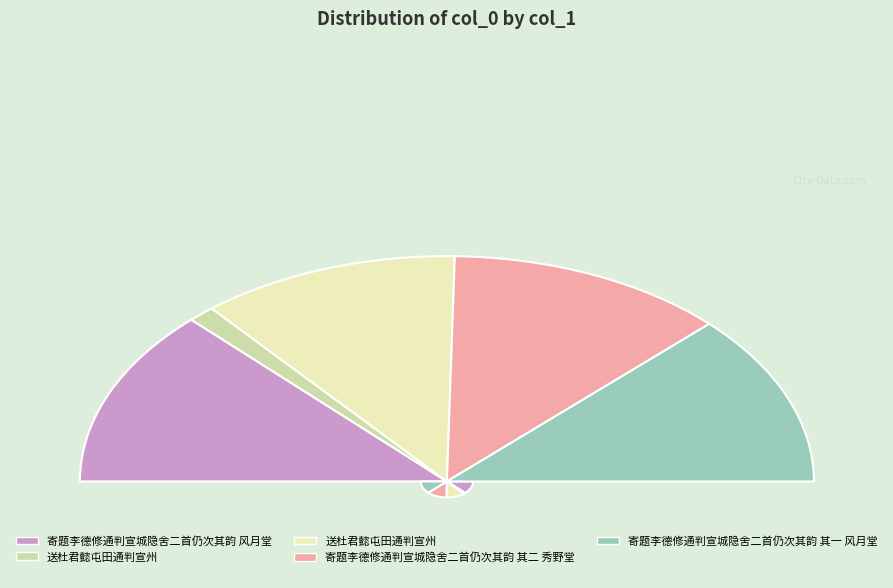

Is 送杜君懿屯田通判宣州 the majority of the pie?

No